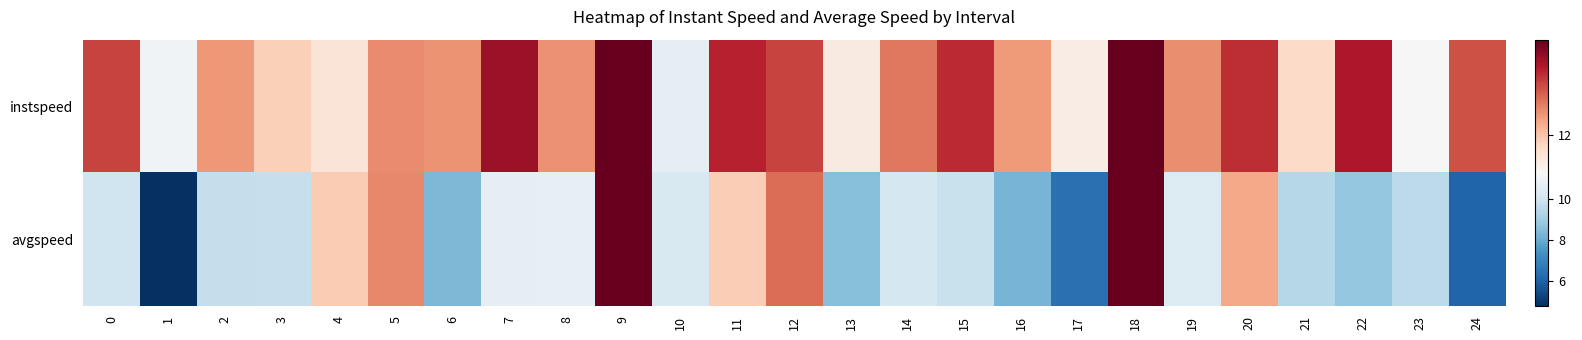

Between 0 and 15, which series saw the biggest shift?

instspeed